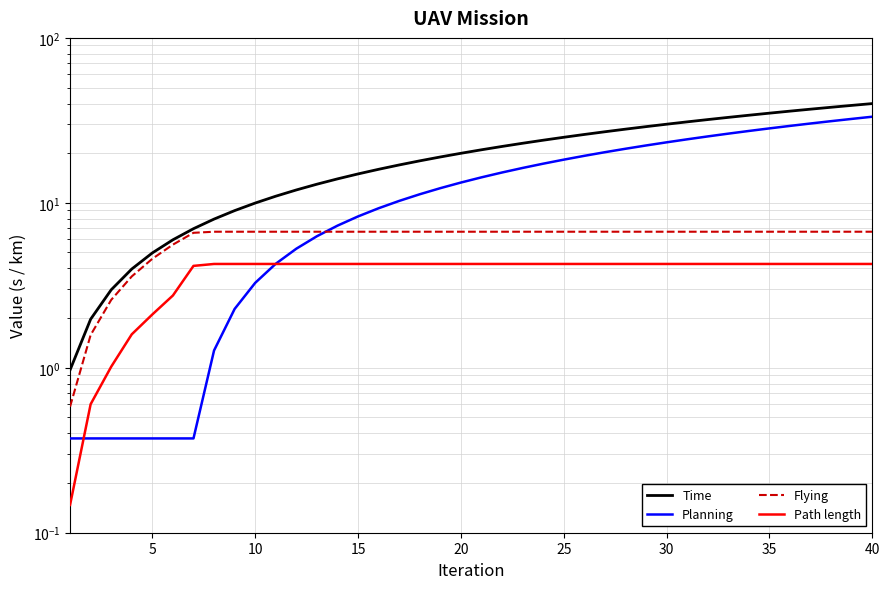

Reading right to left, transcribe all the data shown in this chart.

Time: 40.0	39.0	38.0	37.0	36.0	35.0	34.0	33.0	32.0	31.0	30.0	29.0	28.0	27.0	26.0	25.0	24.0	23.0	22.0	21.0	20.0	19.0	18.0	17.0	16.0	15.0	14.0	13.0	12.0	11.0	10.0	9.0	8.0	7.0	6.0	5.0	4.0	3.0	2.0	1.0
Planning: 33.3	32.3	31.3	30.3	29.3	28.3	27.3	26.3	25.3	24.3	23.3	22.3	21.3	20.3	19.3	18.3	17.3	16.3	15.3	14.3	13.3	12.3	11.3	10.3	9.3	8.3	7.3	6.3	5.3	4.3	3.3	2.3	1.3	0.4	0.4	0.4	0.4	0.4	0.4	0.4
Flying: 6.7	6.7	6.7	6.7	6.7	6.7	6.7	6.7	6.7	6.7	6.7	6.7	6.7	6.7	6.7	6.7	6.7	6.7	6.7	6.7	6.7	6.7	6.7	6.7	6.7	6.7	6.7	6.7	6.7	6.7	6.7	6.7	6.7	6.6	5.6	4.6	3.6	2.6	1.6	0.6
Path length: 4.3	4.3	4.3	4.3	4.3	4.3	4.3	4.3	4.3	4.3	4.3	4.3	4.3	4.3	4.3	4.3	4.3	4.3	4.3	4.3	4.3	4.3	4.3	4.3	4.3	4.3	4.3	4.3	4.3	4.3	4.3	4.3	4.3	4.1	2.7	2.1	1.6	1.0	0.6	0.1